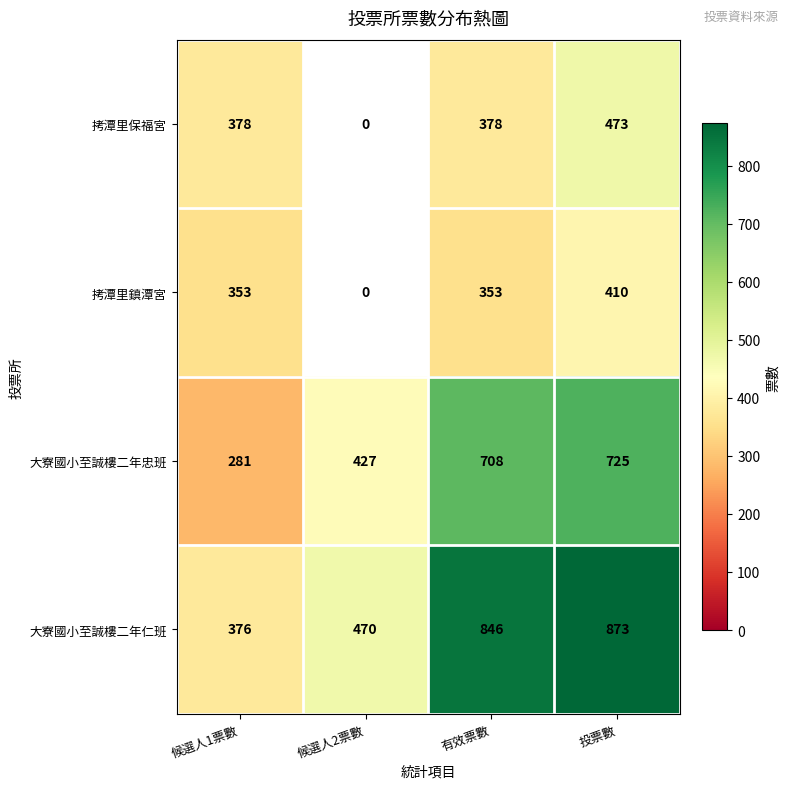

What is the sum of all 大寮國小至誠樓二年仁班 values?

2565